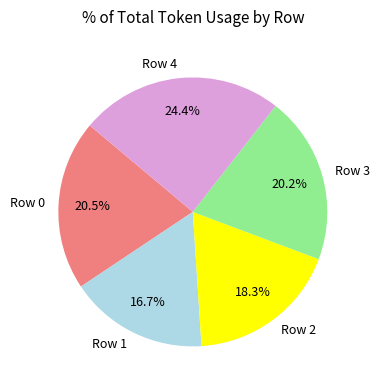

To the nearest percent, what is the average slice percentage?

20%